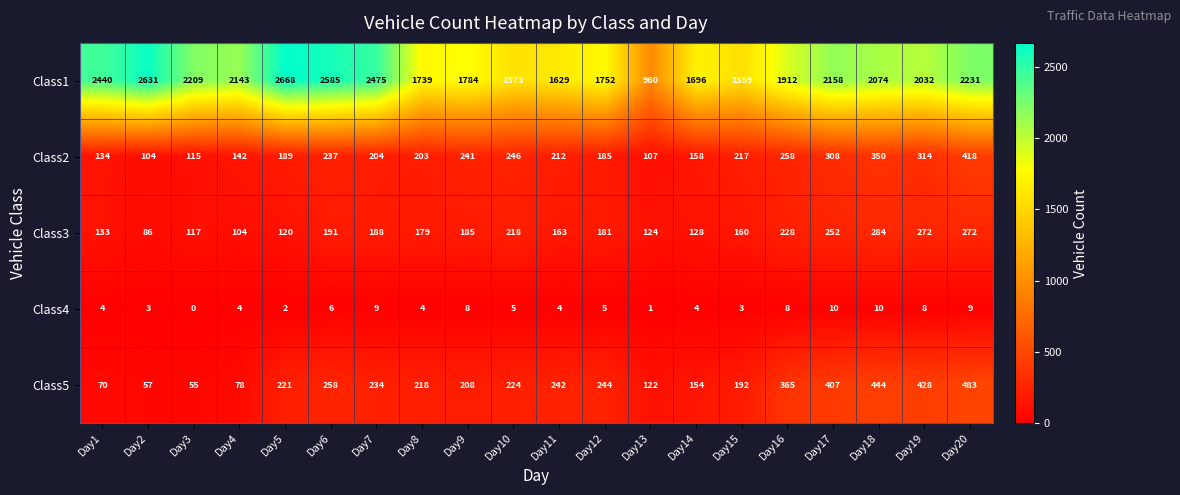

Where does the Class5 series first go above 224?

Day6